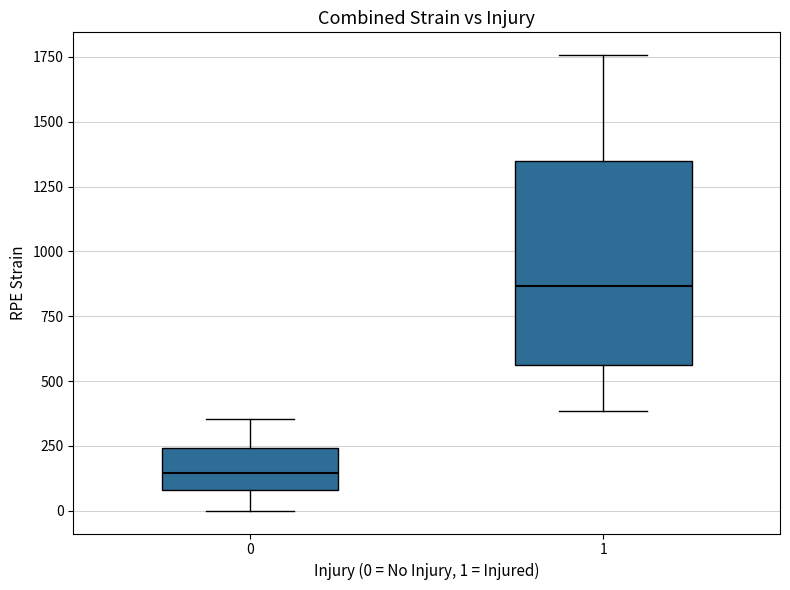

Where is the lower edge of the box at x = 0 on the y-axis? The values are not printed on the chart, so give them approximately, as read against the axis.

100